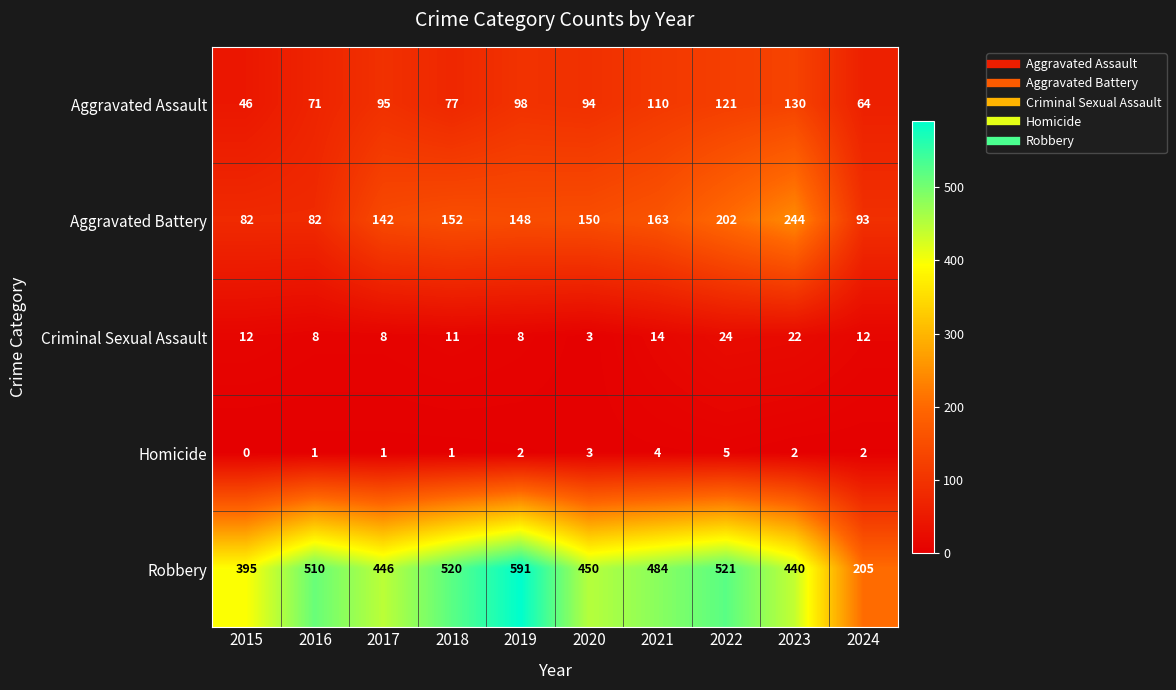

Where is Robbery nearest to the value 398?

2015